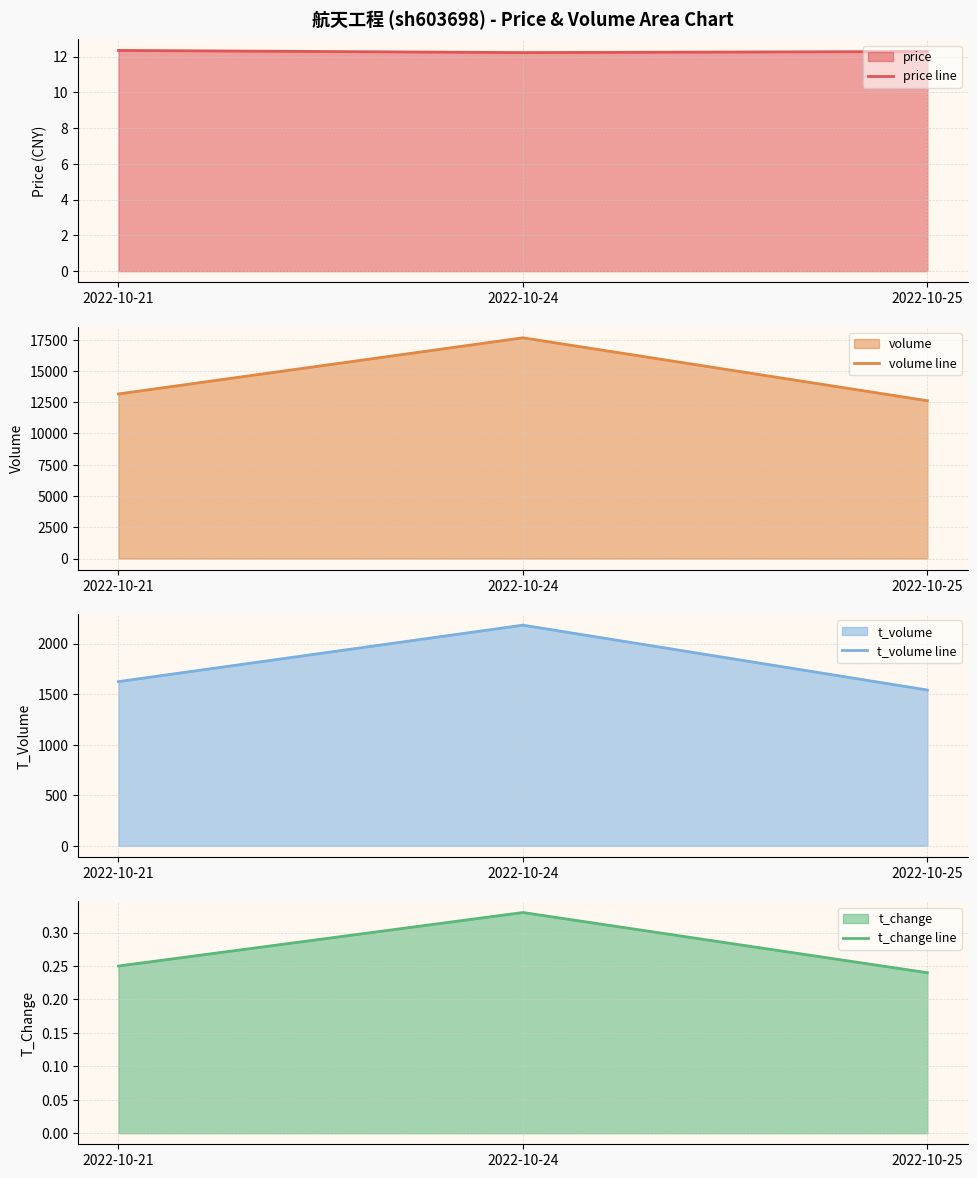

What is the sum of the t_change line values at 2022-10-25 and 2022-10-21?

0.5